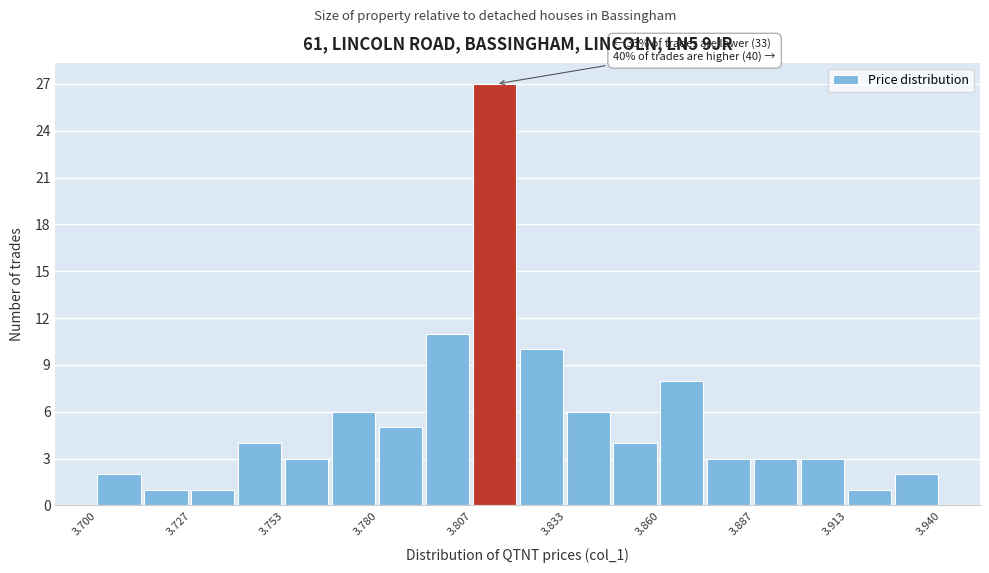

Around what value on the x-axis is the tallest bar? Give the approximate position of its centre, as read against the axis.

3.815